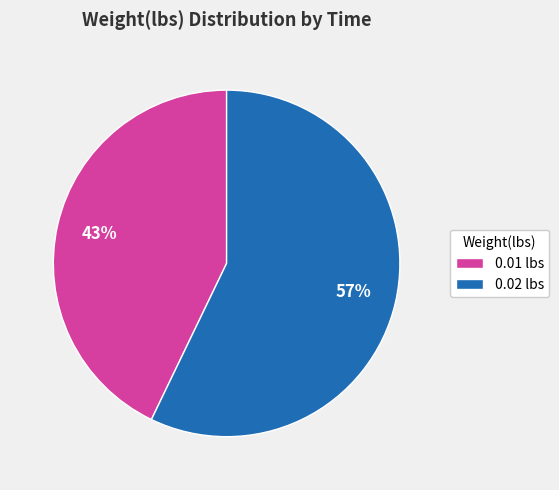

Combined, do 0.02 lbs and 0.01 lbs account for over 50%?

Yes